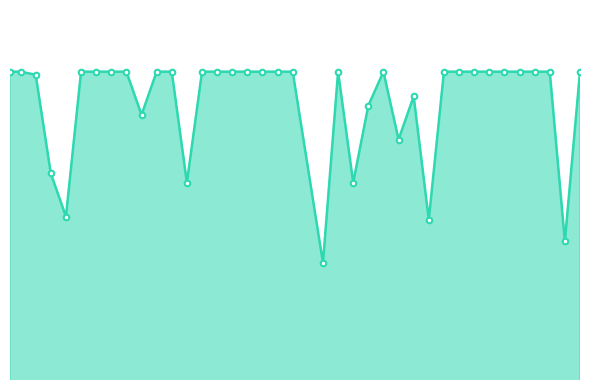

Does the chart have visible grid lines?

No